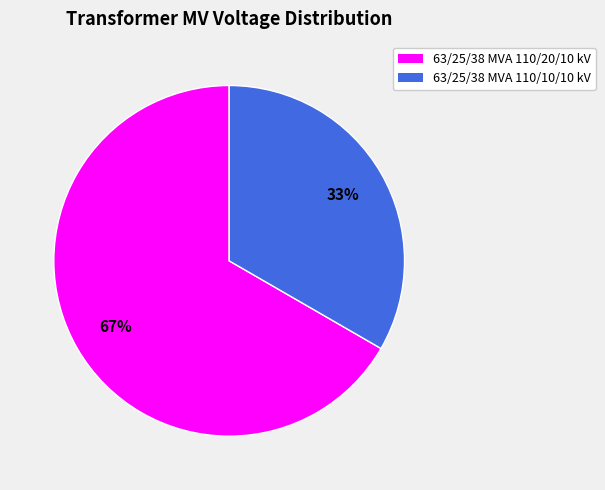

Combined, do 63/25/38 MVA 110/10/10 kV and 63/25/38 MVA 110/20/10 kV account for over 50%?

Yes